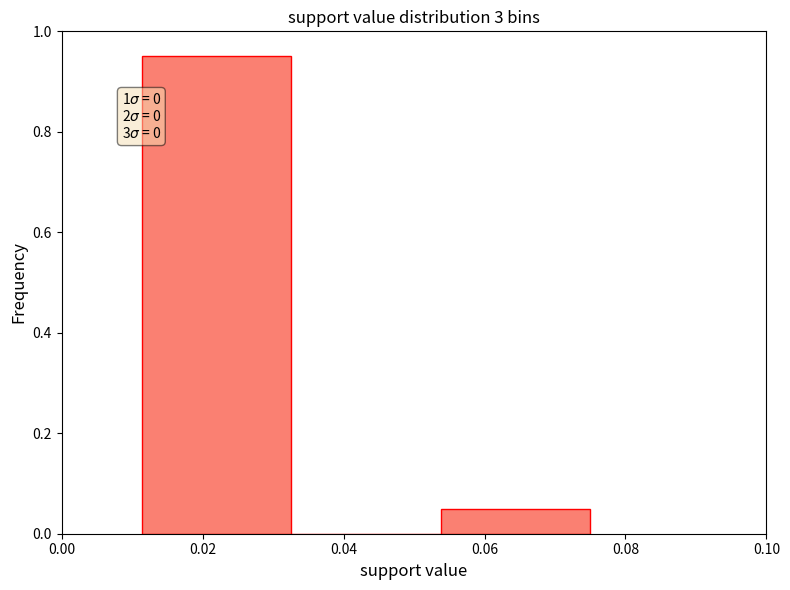

Which range on the x-axis has the tallest bar?

0.012 to 0.032